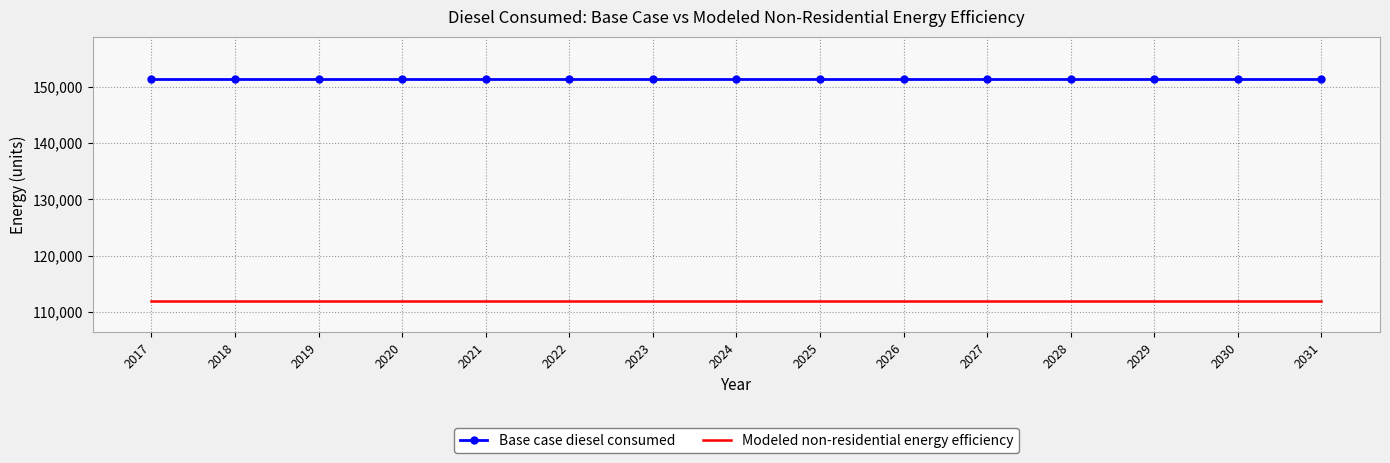

At how many categories does at least one series exceed 122568?

15